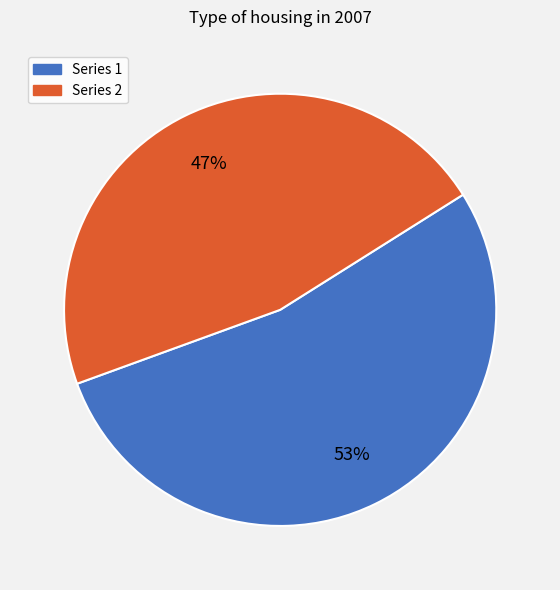

How many segments does this pie chart have?

2